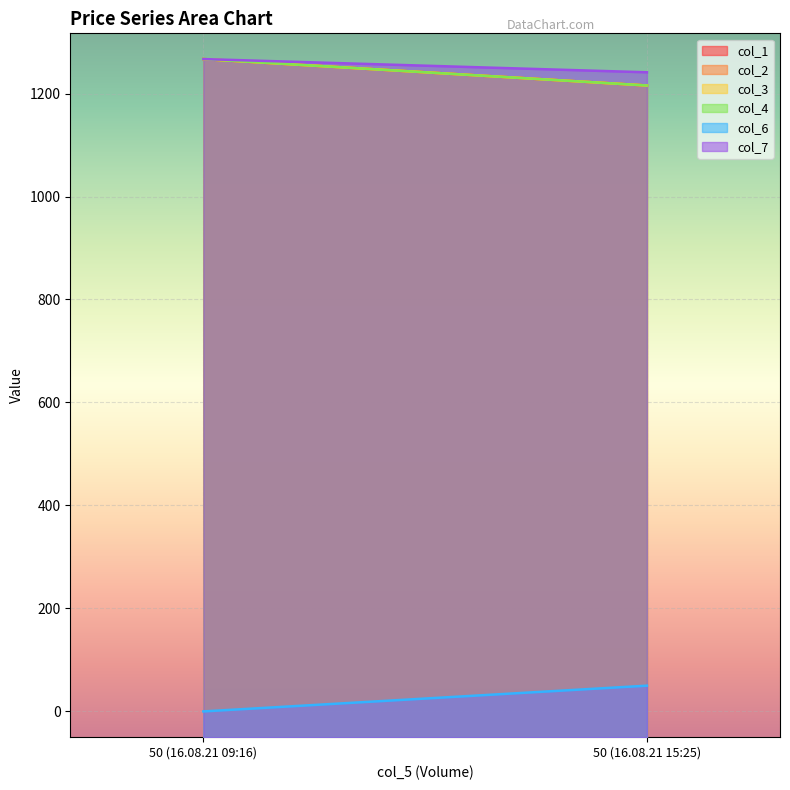

What are all the series names shown in the legend?

col_1, col_2, col_3, col_4, col_6, col_7